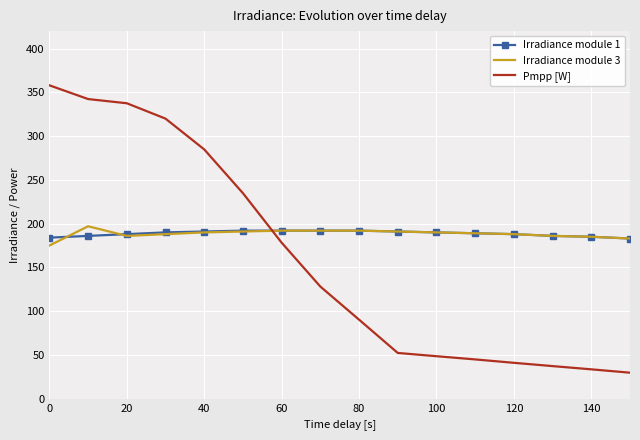

Which series has the widest spread of values?

Pmpp [W]